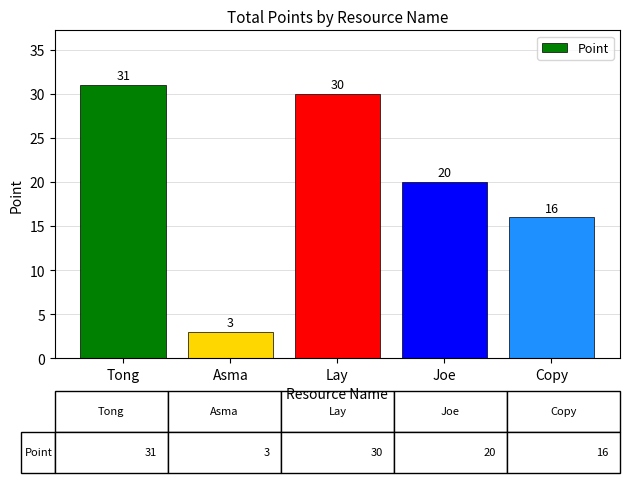

Between Lay and Tong, which is larger?

Tong